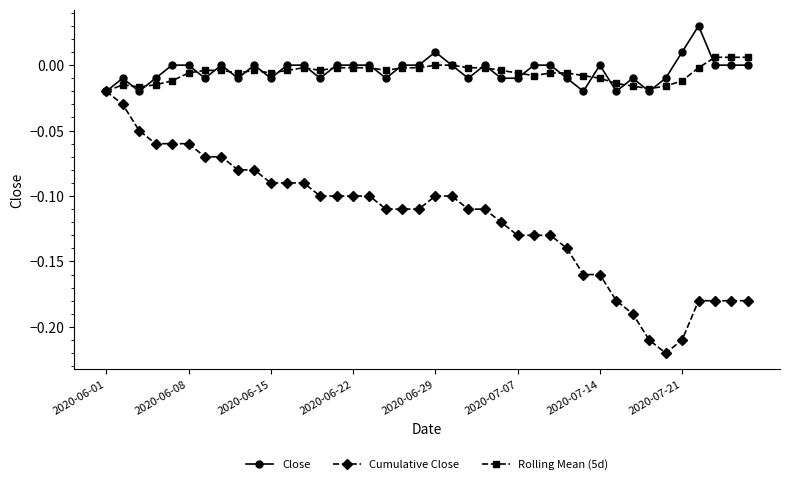

Which series has the widest spread of values?

Cumulative Close